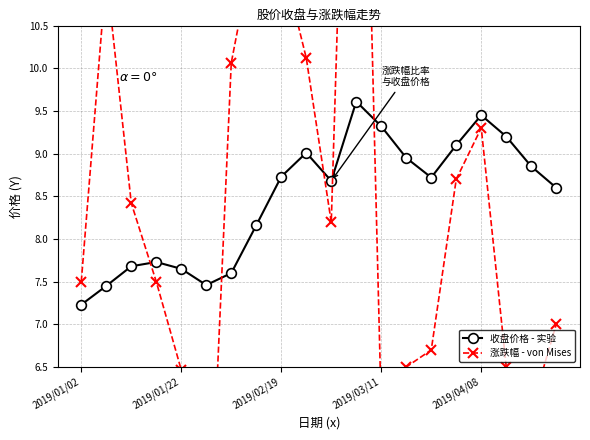

True or false: 收盘价格 - 实验 has a value of 2.8 at 2019/01/22.

False